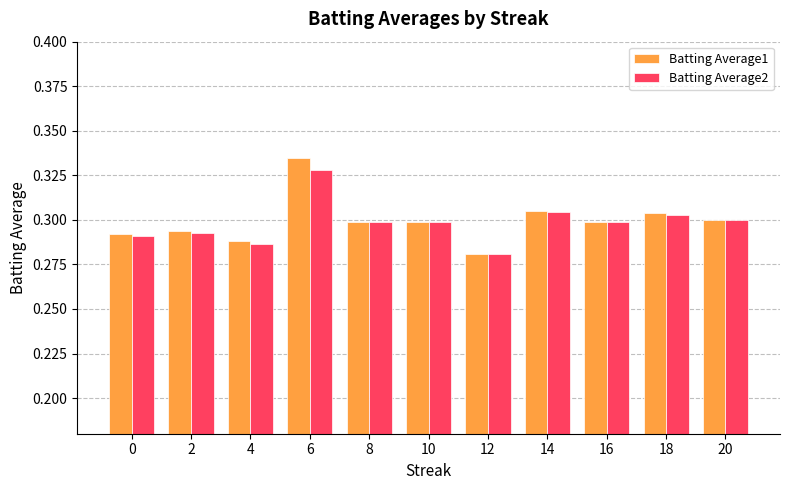

At how many categories does at least one series exceed 0?

11